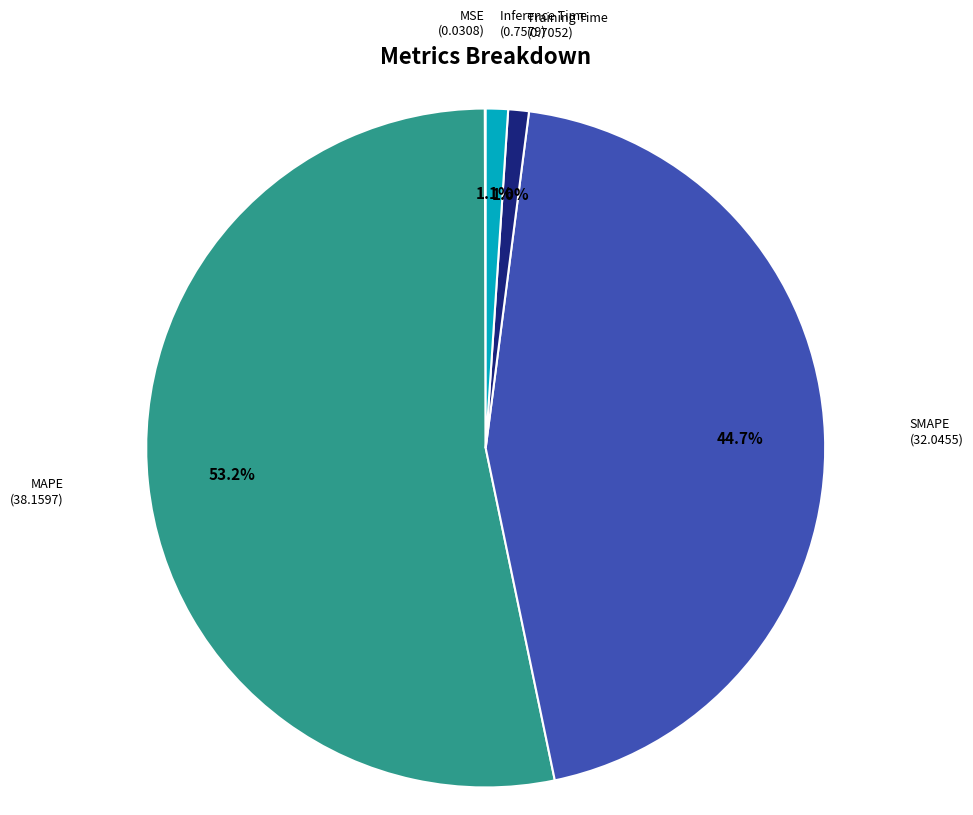

What percentage is the MAPE slice, to the nearest percent?

53%